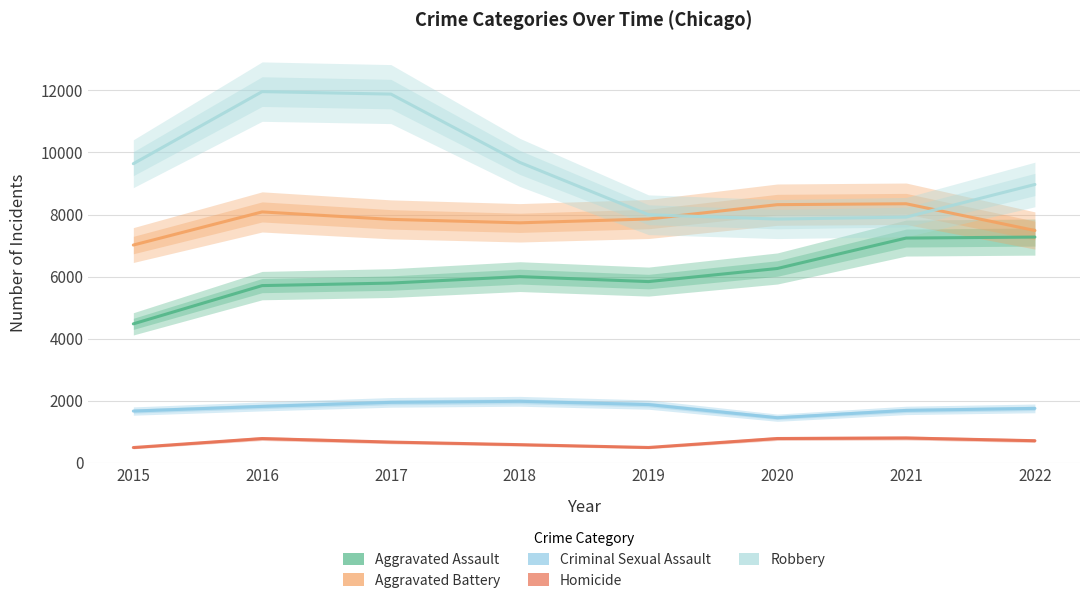

At 2015, list the series in order from largest to smallest.

Robbery, Aggravated Battery, Aggravated Assault, Criminal Sexual Assault, Homicide